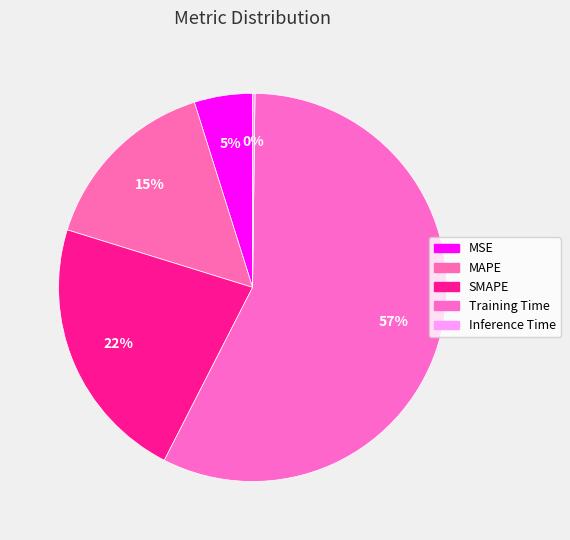

Which slice represents more than half of the pie?

Training Time